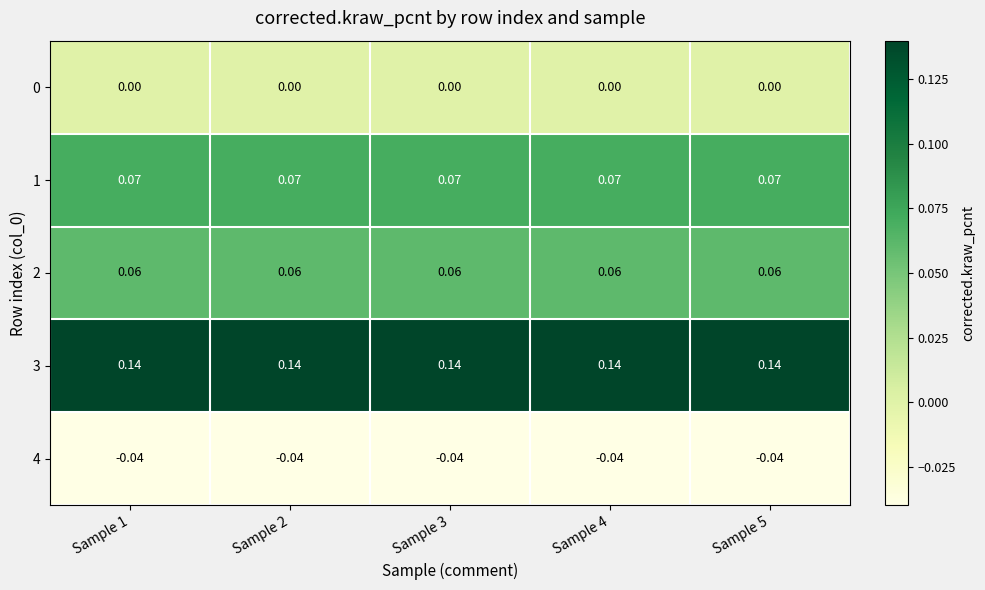

Rank the series by their maximum value, from lowest to highest.

4, 0, 2, 1, 3